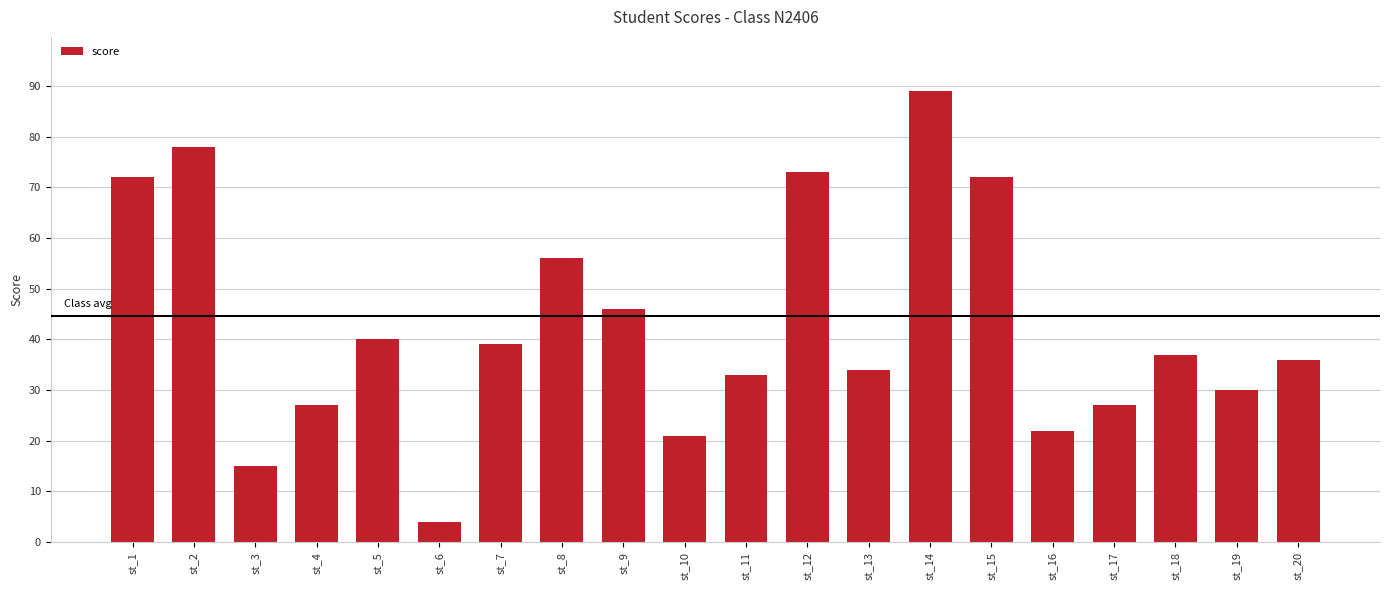

Reading right to left, list all the values displayed in this chart.

st_20=36	st_19=30	st_18=37	st_17=27	st_16=22	st_15=72	st_14=89	st_13=34	st_12=73	st_11=33	st_10=21	st_9=46	st_8=56	st_7=39	st_6=4	st_5=40	st_4=27	st_3=15	st_2=78	st_1=72